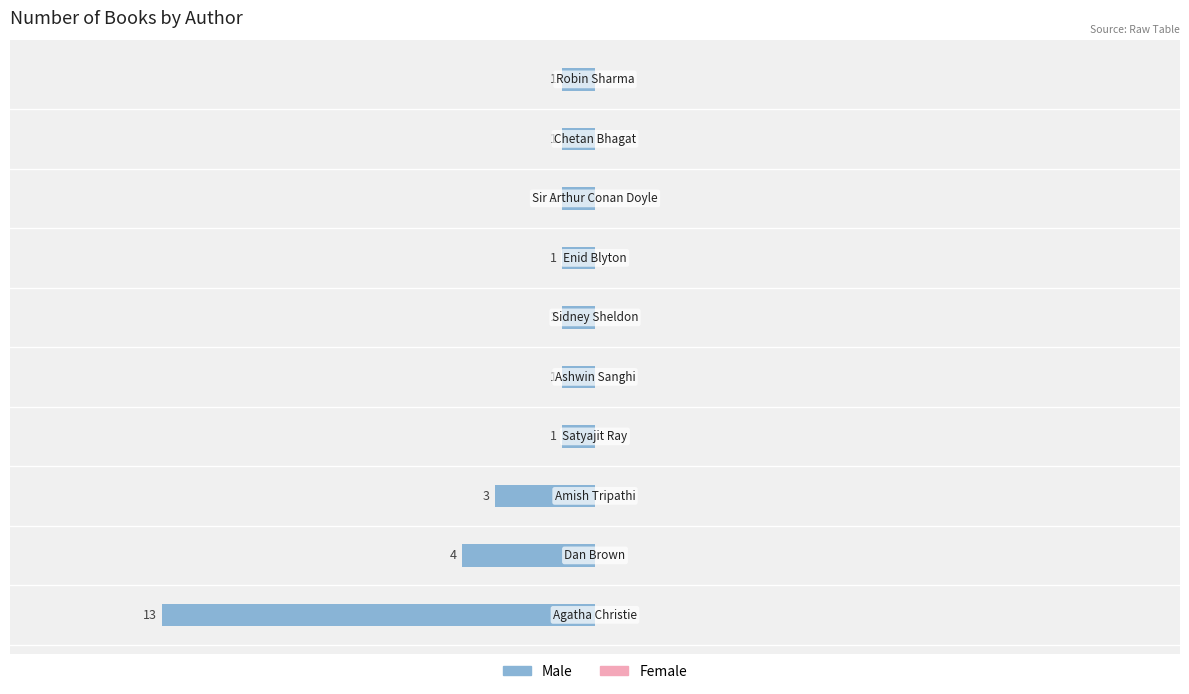

Read the Male value at Satyajit Ray.

1